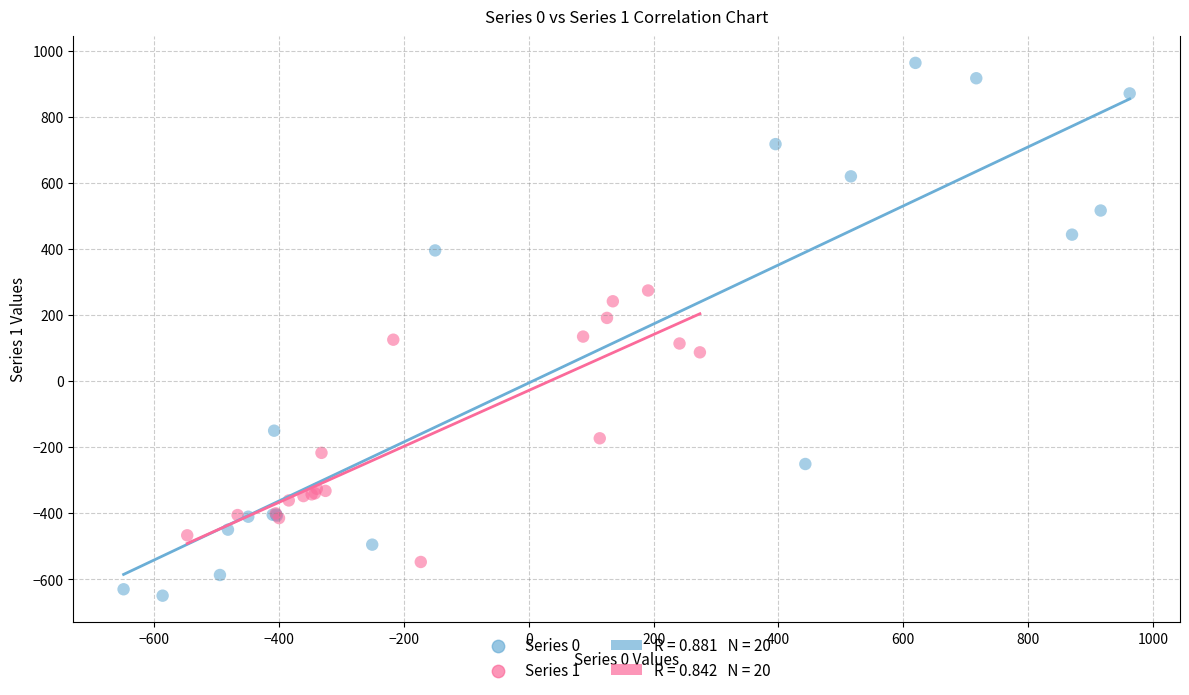

Which series reaches the minimum Y coordinate?

Series 0